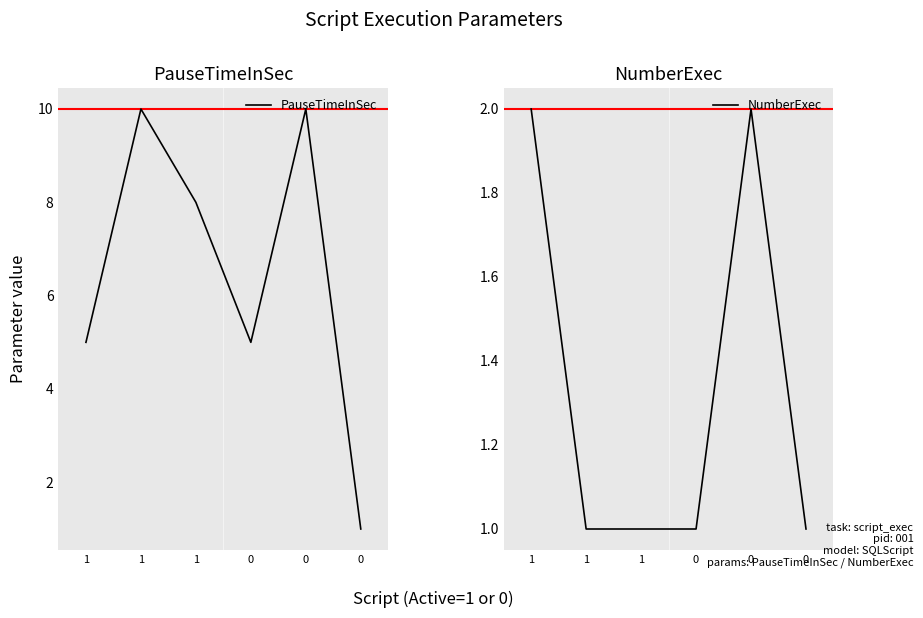

True or false: NumberExec and PauseTimeInSec intersect in this chart.

False